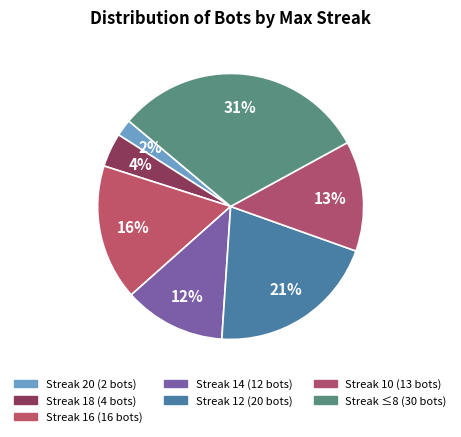

How many slices are in this pie chart?

7